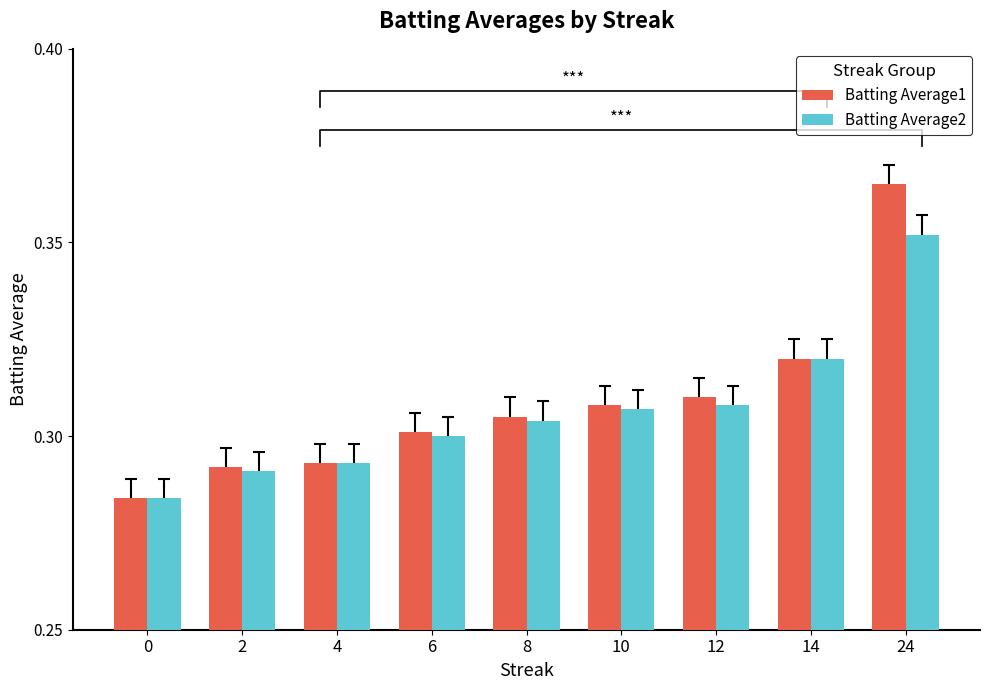

Rank the categories by Batting Average2 value from highest to lowest.

24, 14, 12, 10, 8, 6, 4, 2, 0